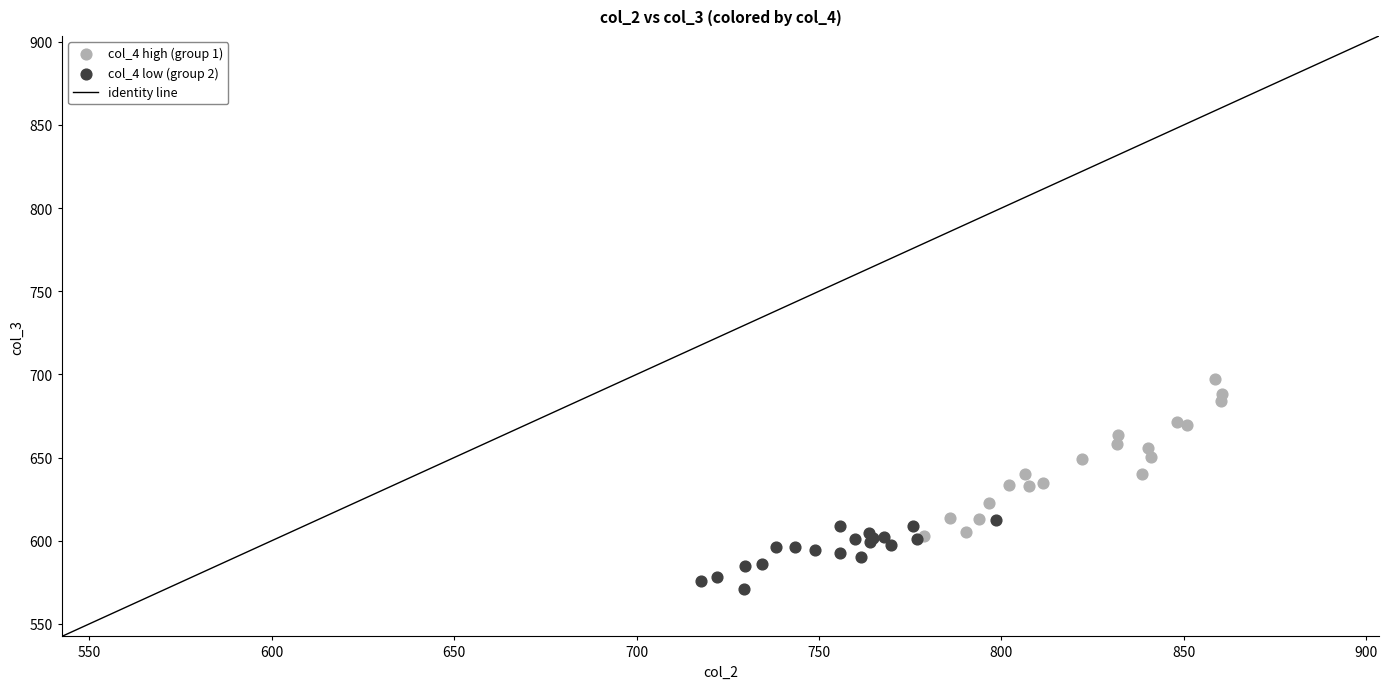

Which series reaches the minimum Y coordinate?

col_4 low (group 2)